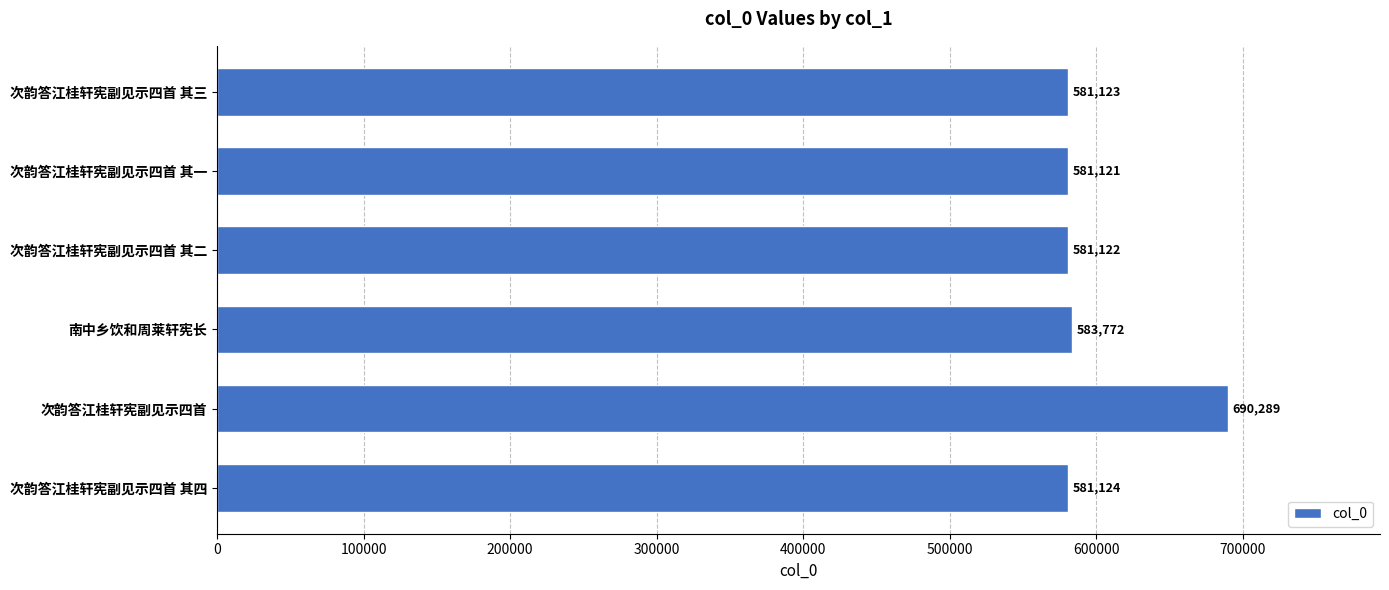

True or false: the data shows 285447 at 次韵答江桂轩宪副见示四首 其三.

False